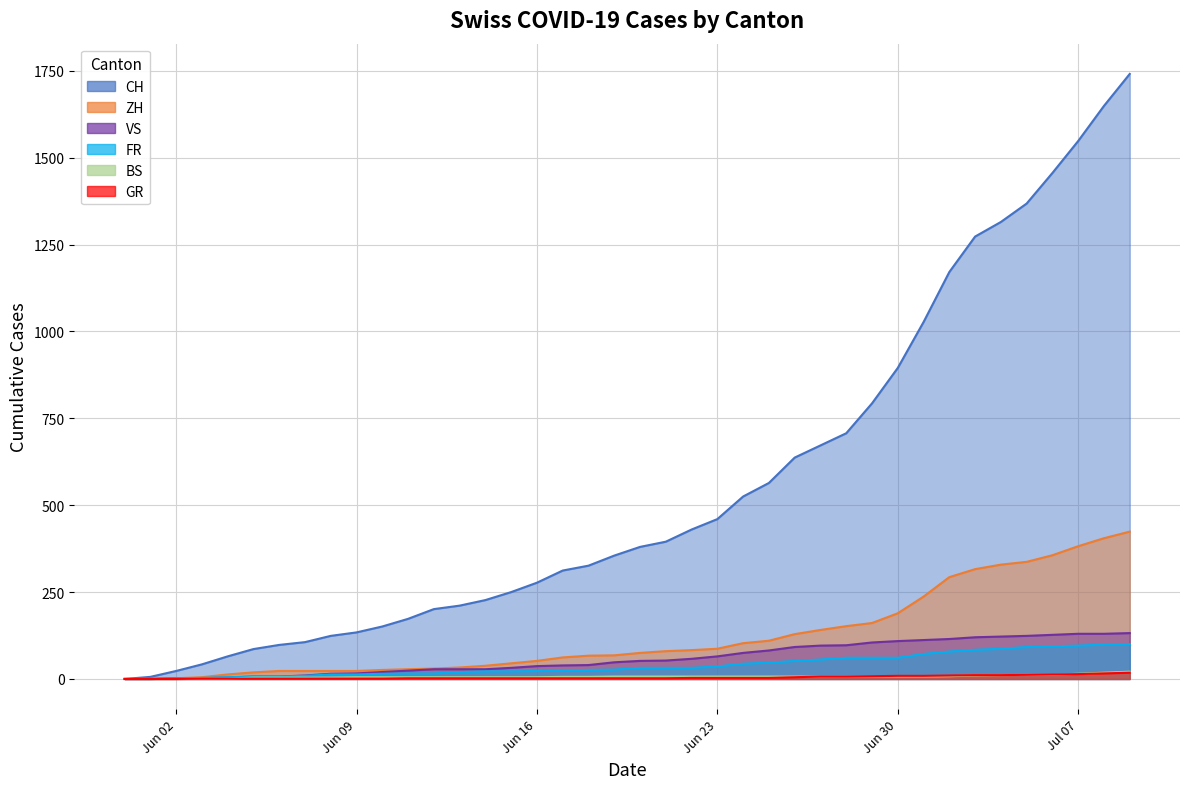

True or false: VS and GR intersect in this chart.

False